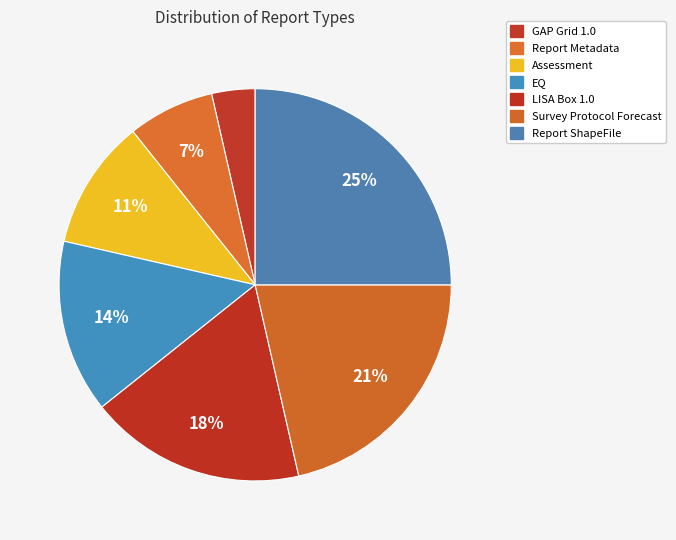

Does any single category account for the majority?

No